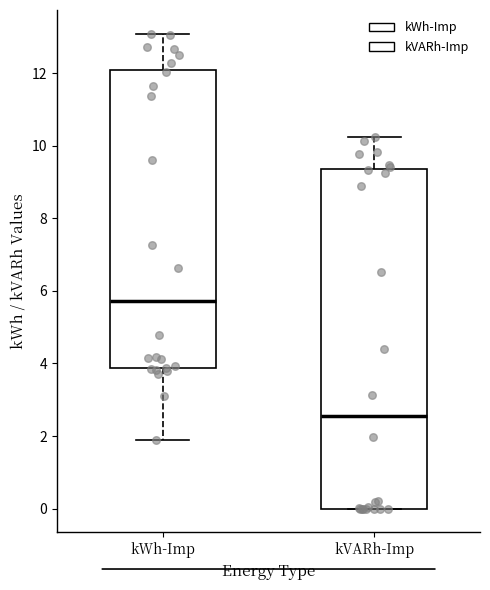

Reading left to right, read every box against the y-axis: the position of its median line, the range the box covers, and the ends of its whiskers. The values are not printed on the chart, so give them approximately, as read against the axis.

kWh-Imp: median 5.8, box 3.8 to 12.0, whiskers 2.0 to 13.0
kVARh-Imp: median 2.6, box 0.0 to 9.4, whiskers 0.0 to 10.2